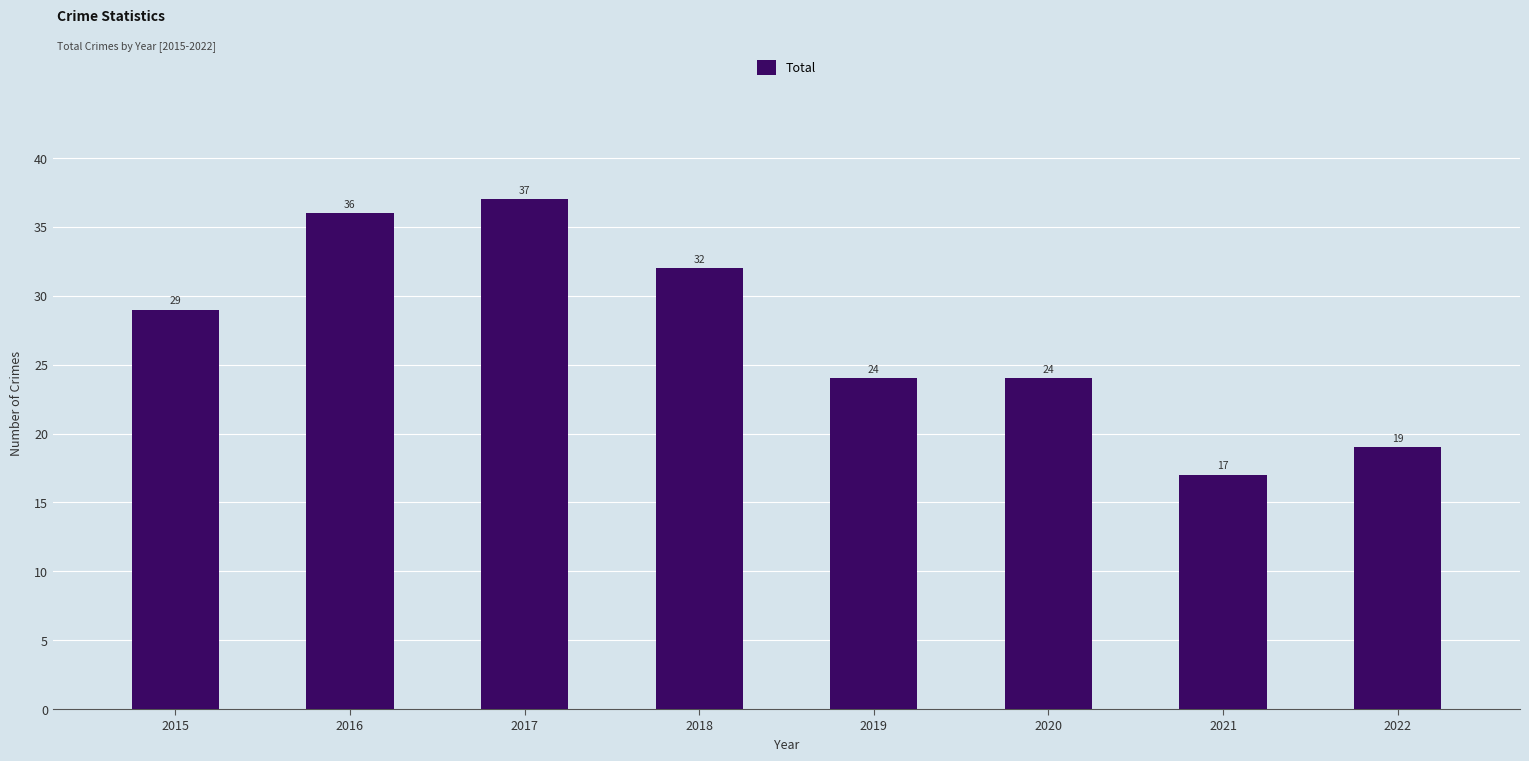

Which has a higher value, 2022 or 2016?

2016